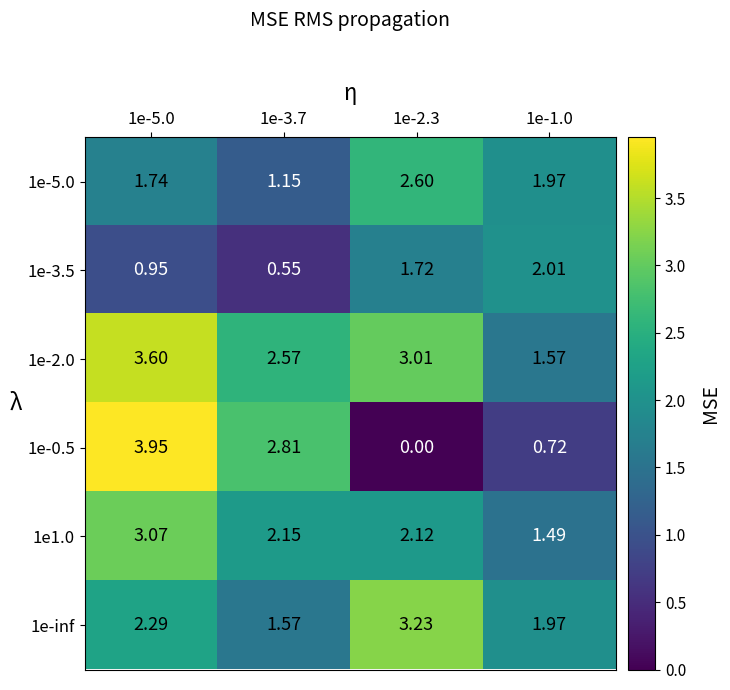

Is the value of 1e-inf at 1e-2.3 greater than the value of 1e-5.0 at 1e-5.0?

Yes